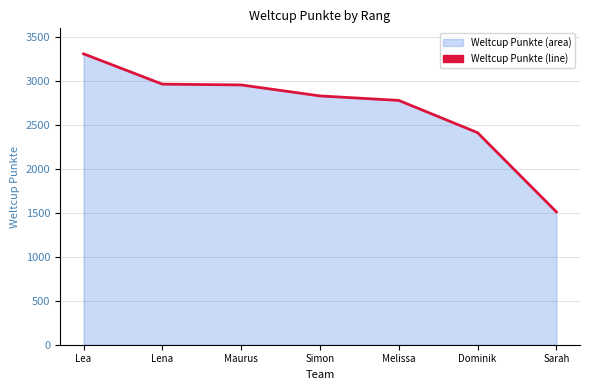

The value at Sarah is 2236. True or false?

False